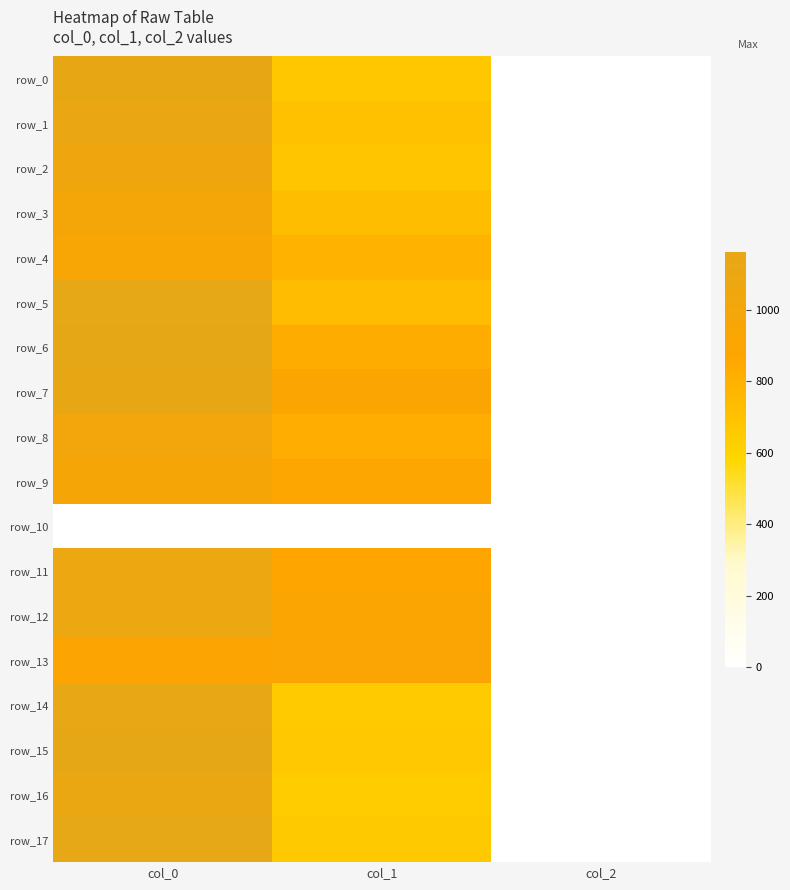

Reading left to right, extract all data points from this chart.

row_0: col_0=1136.7	col_1=671.6	col_2=2.0
row_1: col_0=1110.0	col_1=705.4	col_2=2.0
row_2: col_0=1056.7	col_1=675.0	col_2=2.0
row_3: col_0=990.0	col_1=729.0	col_2=2.0
row_4: col_0=953.3	col_1=789.8	col_2=2.0
row_5: col_0=1163.3	col_1=735.8	col_2=2.0
row_6: col_0=1153.3	col_1=830.2	col_2=2.0
row_7: col_0=1136.7	col_1=911.2	col_2=2.0
row_8: col_0=1010.0	col_1=826.9	col_2=2.0
row_9: col_0=966.7	col_1=887.6	col_2=2.0
row_10: col_0=0.0	col_1=0.0	col_2=0.0
row_11: col_0=1086.7	col_1=864.0	col_2=2.0
row_12: col_0=1090.0	col_1=907.9	col_2=2.0
row_13: col_0=903.3	col_1=921.4	col_2=2.0
row_14: col_0=1130.0	col_1=651.4	col_2=2.0
row_15: col_0=1153.3	col_1=664.9	col_2=2.0
row_16: col_0=1100.0	col_1=641.2	col_2=2.0
row_17: col_0=1160.0	col_1=661.5	col_2=2.0